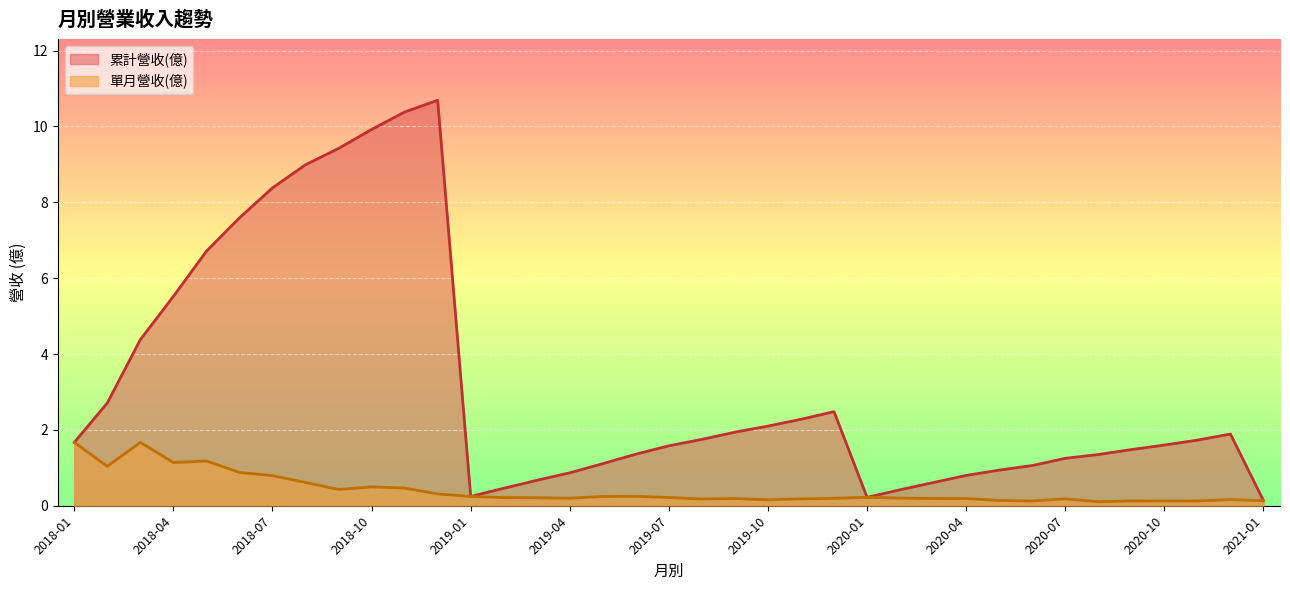

At how many categories does at least one series exceed 6?

8